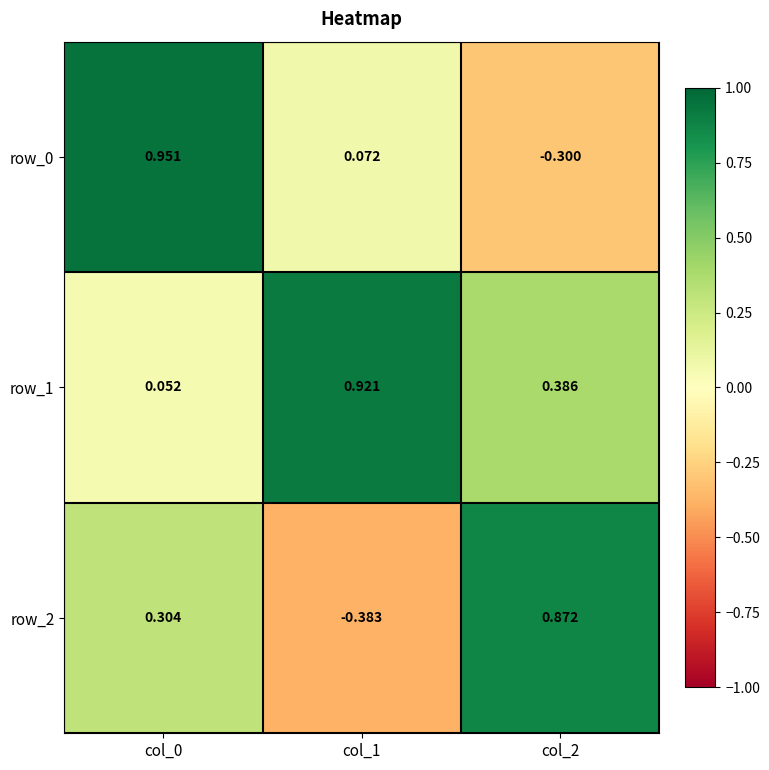

What is the sum of all row_1 values?

1.4